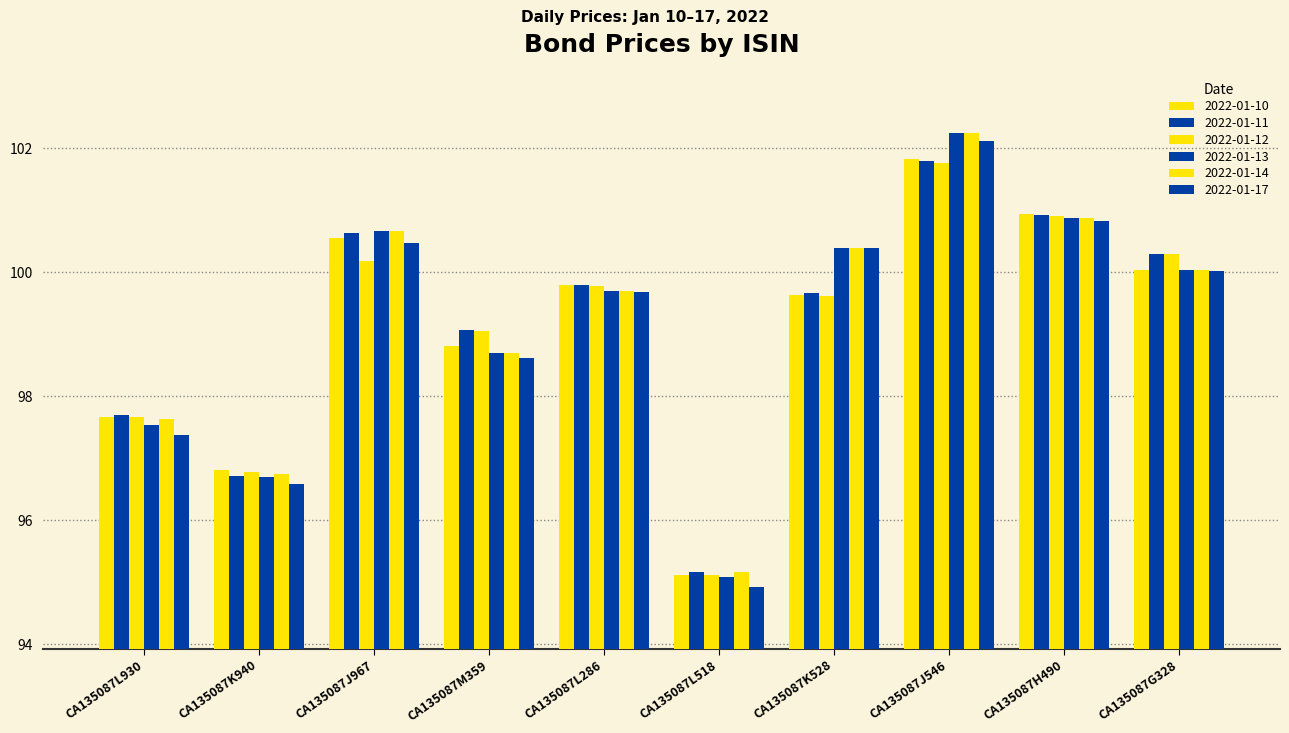

Does the chart contain any negative values?

No